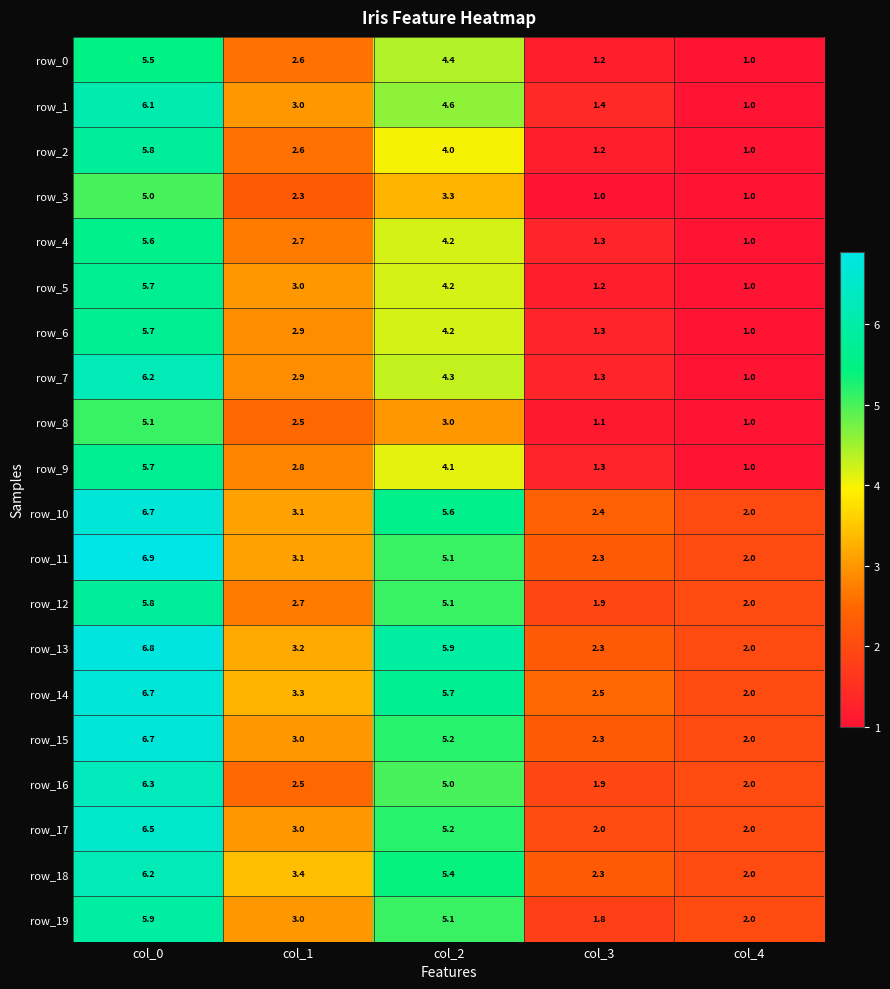

At which category is the sum across all series the highest?

col_0